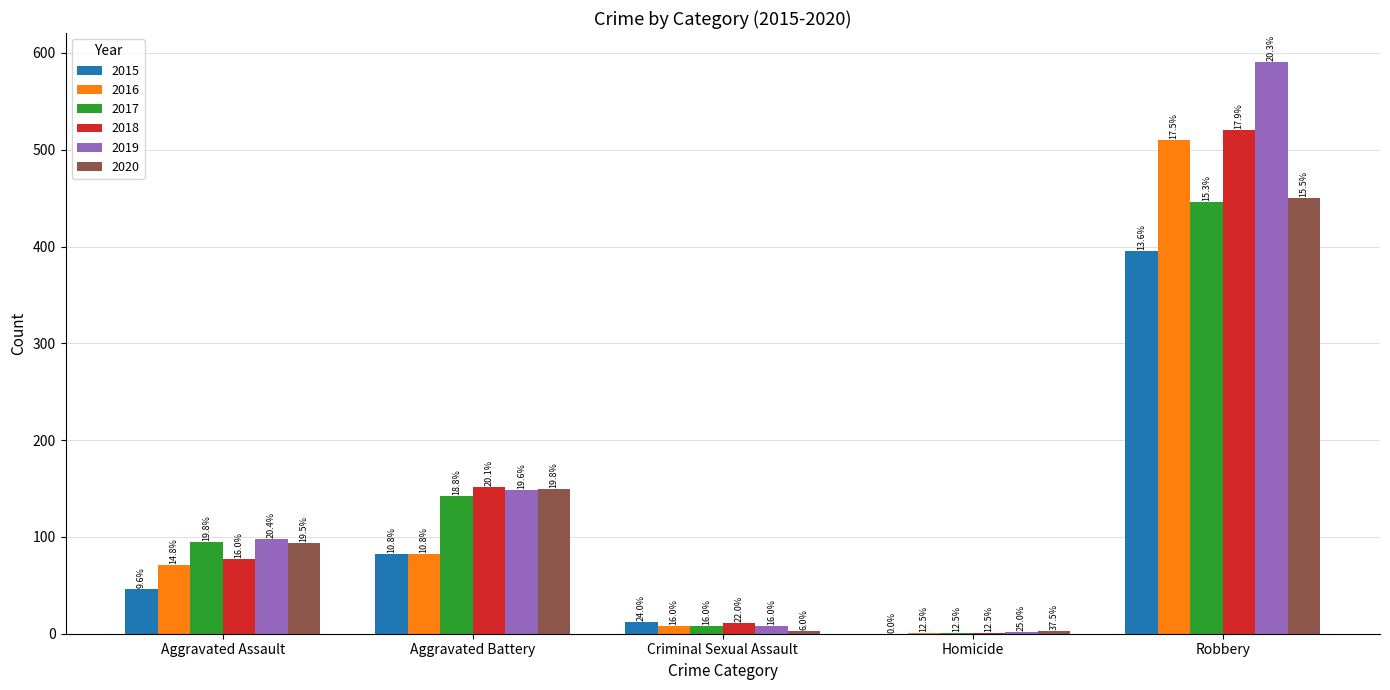

Are the bars grouped side by side (vs. stacked)?

Yes